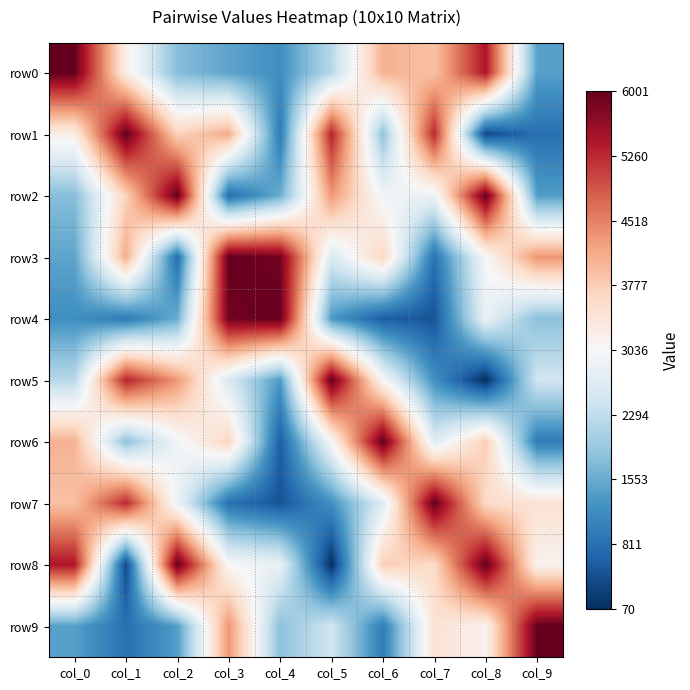

Which series has the largest range (max minus min)?

row5